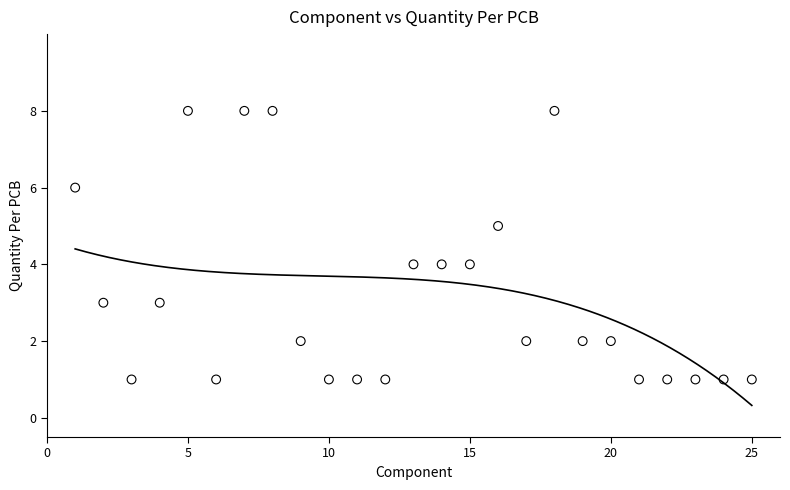

What is the range of Y values (max minus min)?

7